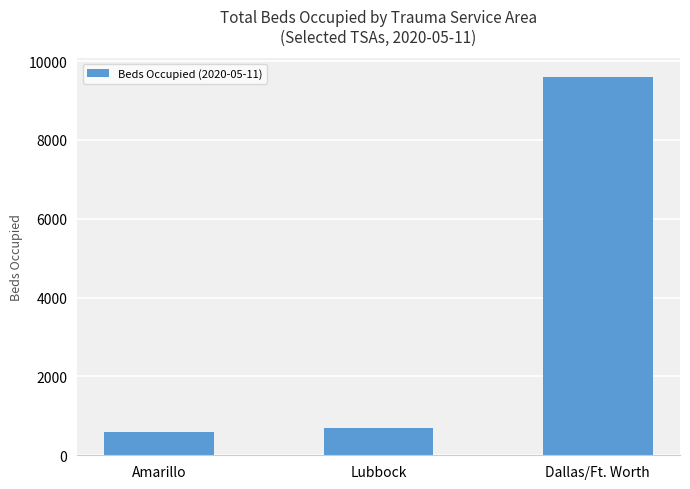

What is the average value?

3625